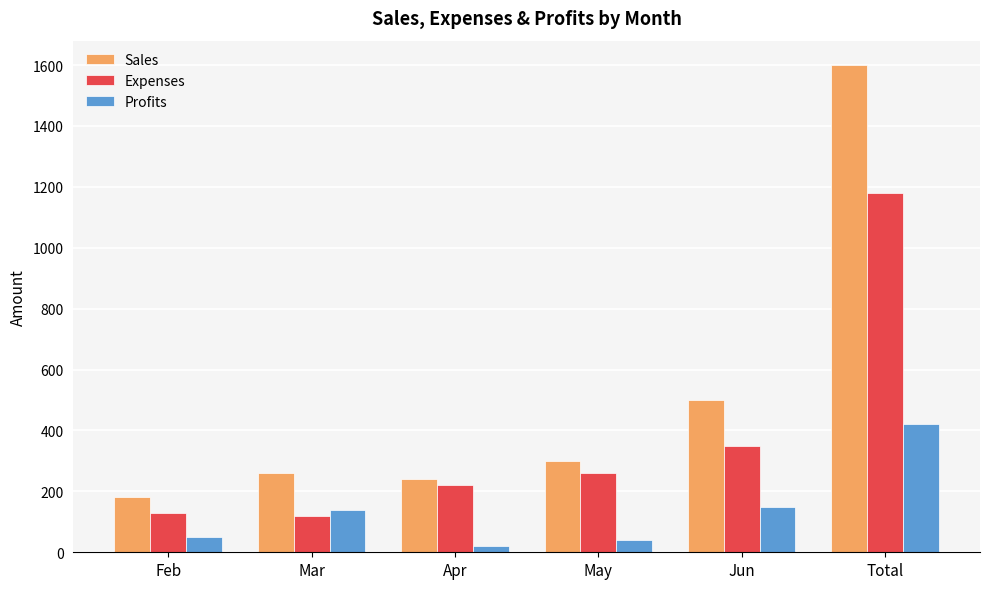

What is the value of the Expenses bar at the 1st from the left?

130